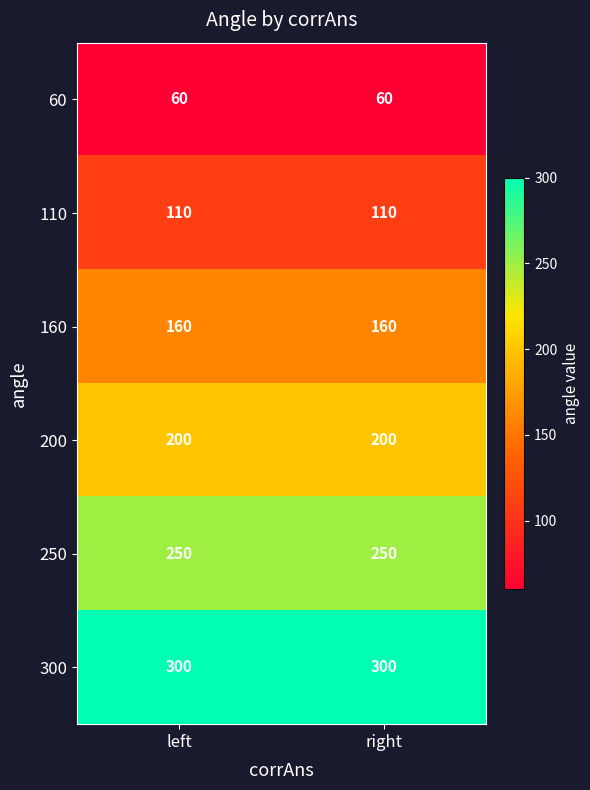

The 300 series shows 300 at right. True or false?

True